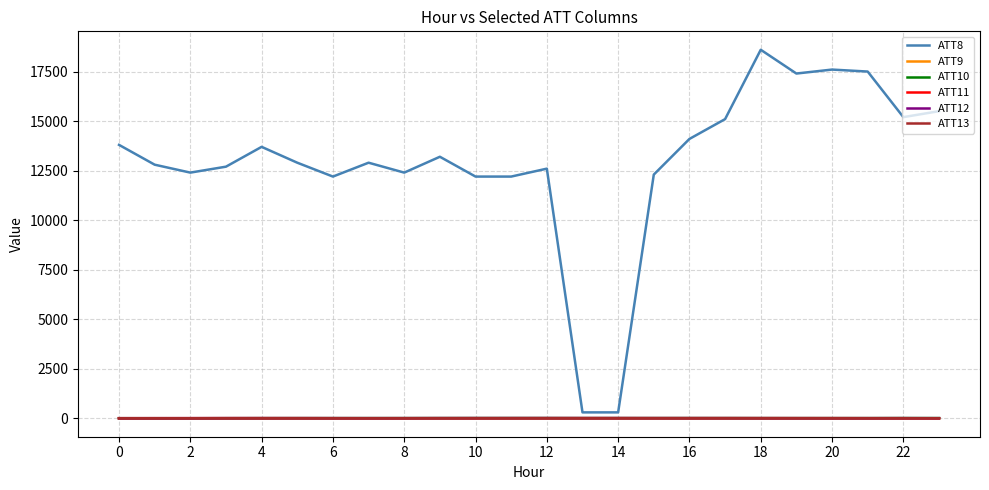

Which series has the largest range (max minus min)?

ATT8